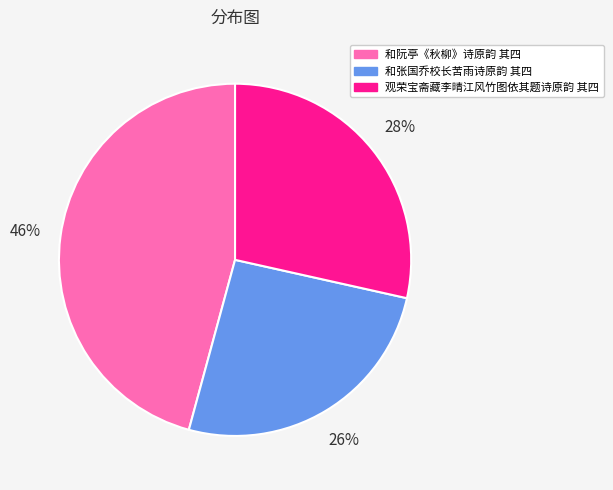

Approximately how many times larger is the value at 和张国乔校长苦雨诗原韵 其四 compared to 和阮亭《秋柳》诗原韵 其四?

0.6